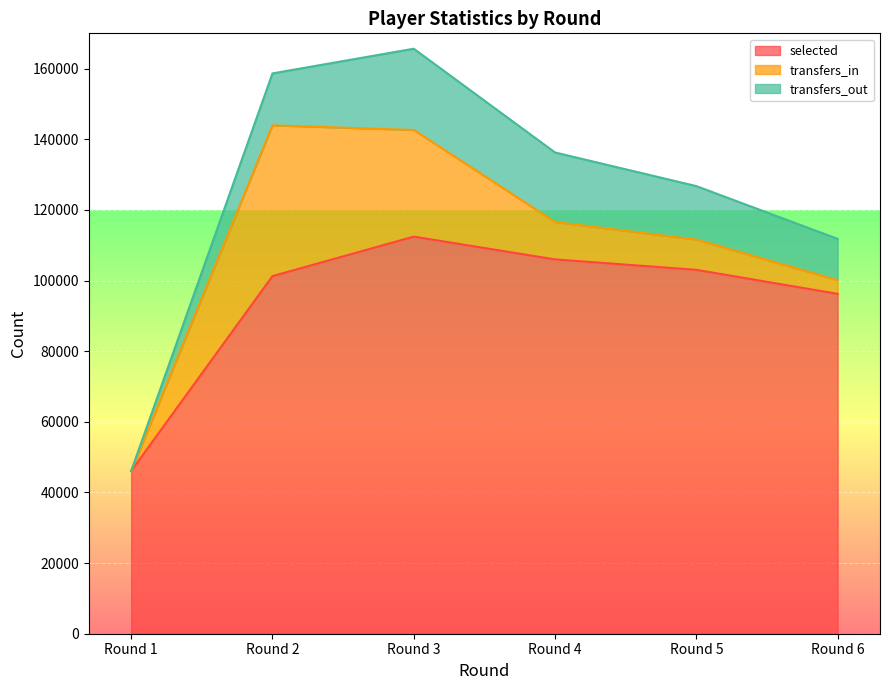

True or false: transfers_out and selected intersect in this chart.

False